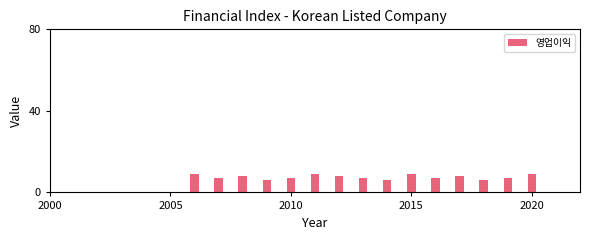

What is the value of the 13th bar from the left?

6